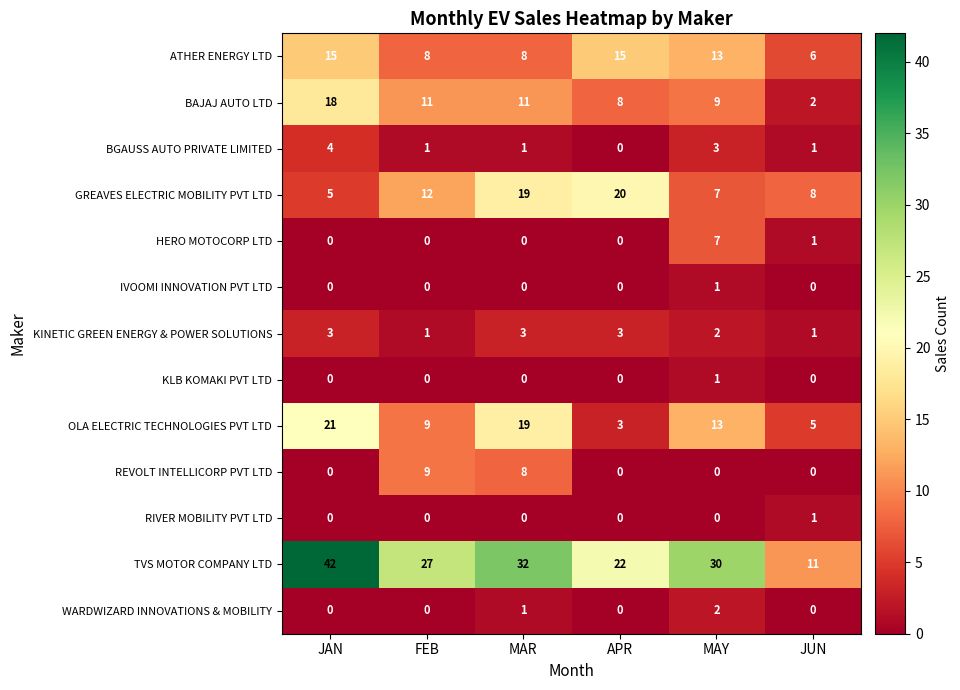

At which category is the sum across all series the highest?

JAN